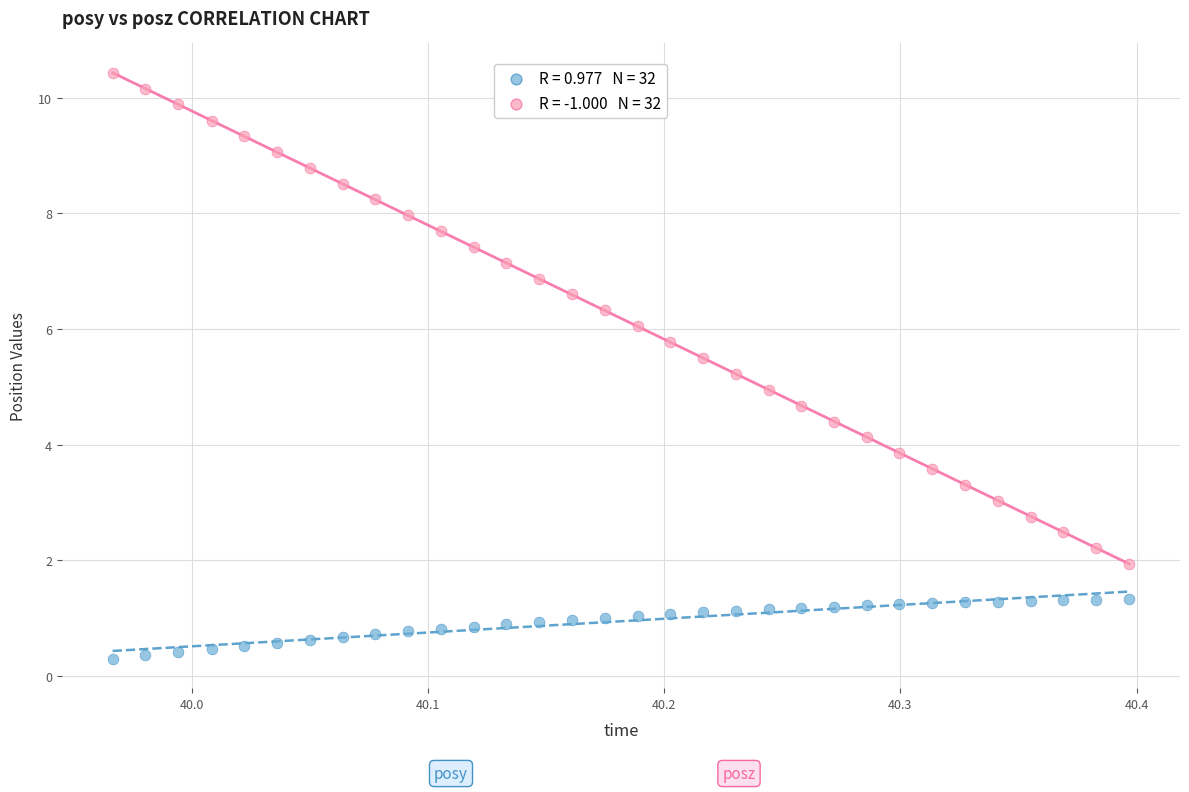

Across all data points, what is the range of Y values (max minus min)?

10.1